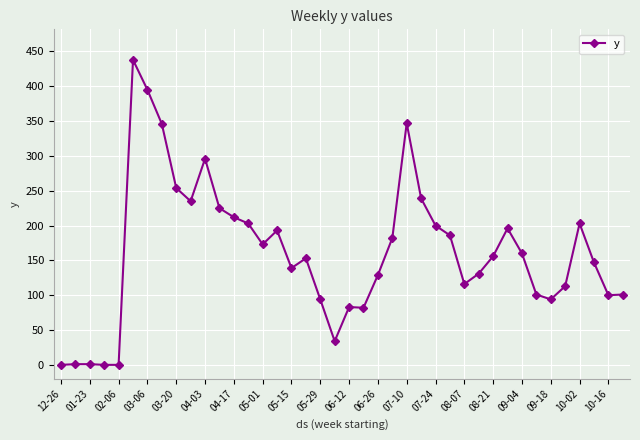

True or false: there are more than 2 points higher than both neighbors.

True